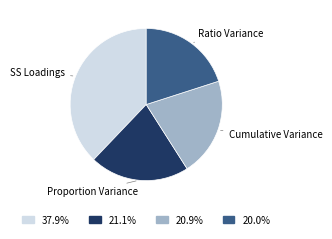

Does any single category account for the majority?

No